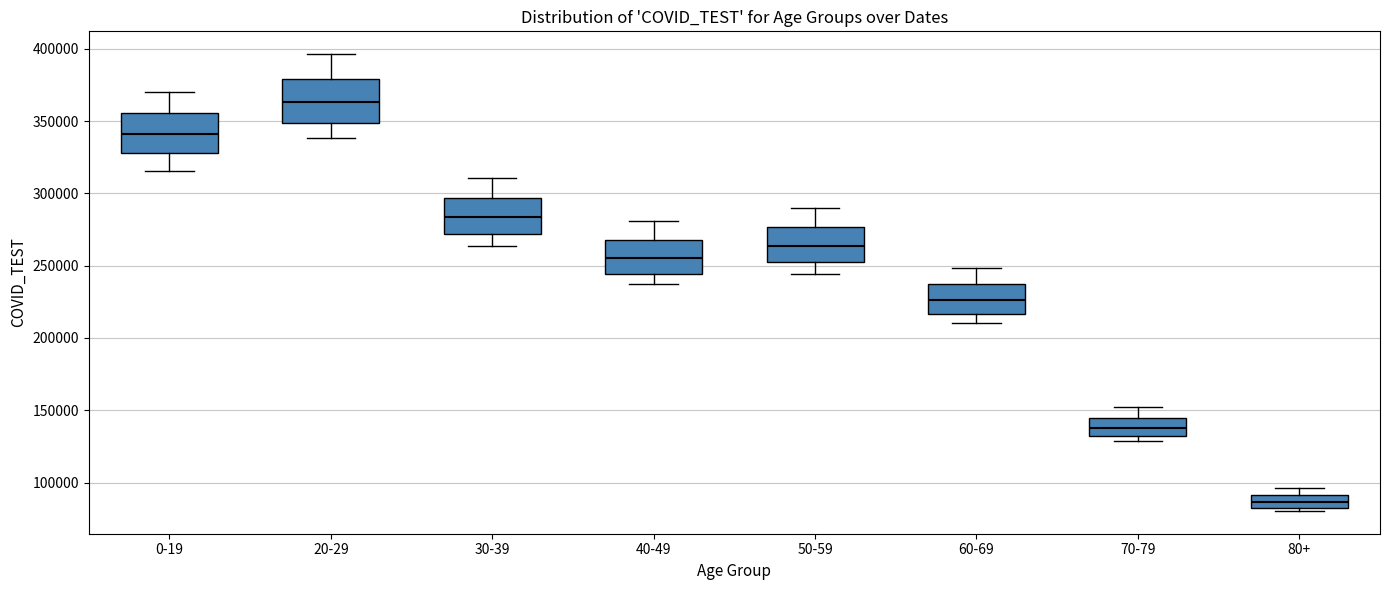

Reading left to right, transcribe this box plot: for each box, give where its median line is, the range the box spans, and where its two whiskers end, as read against the y-axis. The values are not printed on the chart, so give them approximately, as read against the axis.

0-19: median 340000, box 330000 to 355000, whiskers 315000 to 370000
20-29: median 365000, box 350000 to 380000, whiskers 340000 to 395000
30-39: median 285000, box 270000 to 295000, whiskers 265000 to 310000
40-49: median 255000, box 245000 to 270000, whiskers 235000 to 280000
50-59: median 265000, box 250000 to 275000, whiskers 245000 to 290000
60-69: median 225000, box 215000 to 235000, whiskers 210000 to 250000
70-79: median 140000, box 130000 to 145000, whiskers 130000 (just below the box's lower edge) to 150000
80+: median 85000 (inside the box), box 85000 to 90000, whiskers 80000 to 95000